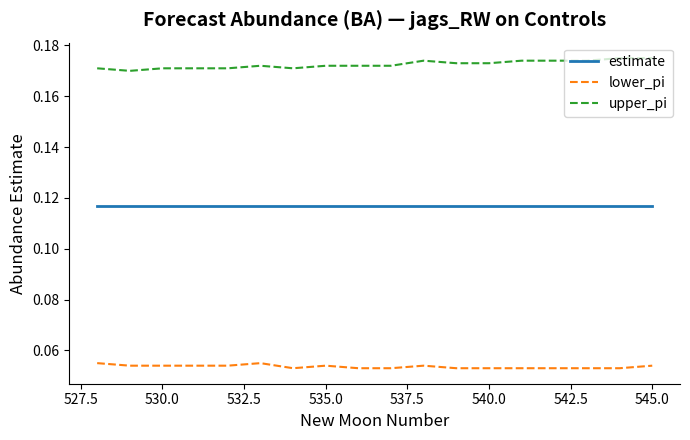

Rank the series by their maximum value, from lowest to highest.

lower_pi, estimate, upper_pi